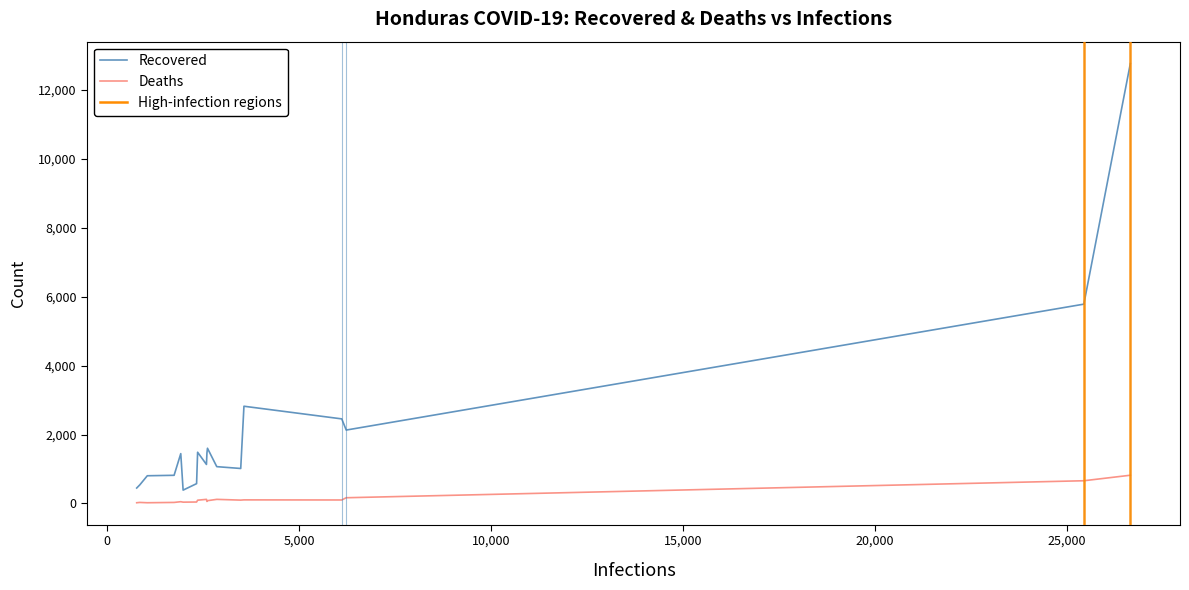

Which series has the widest spread of values?

Recovered